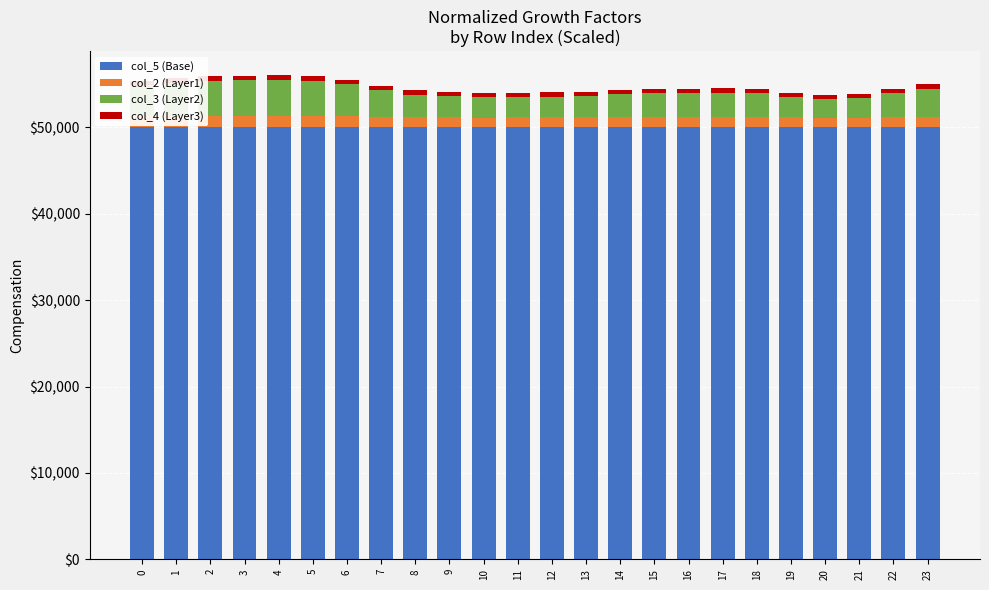

How many bars are there in total?

24